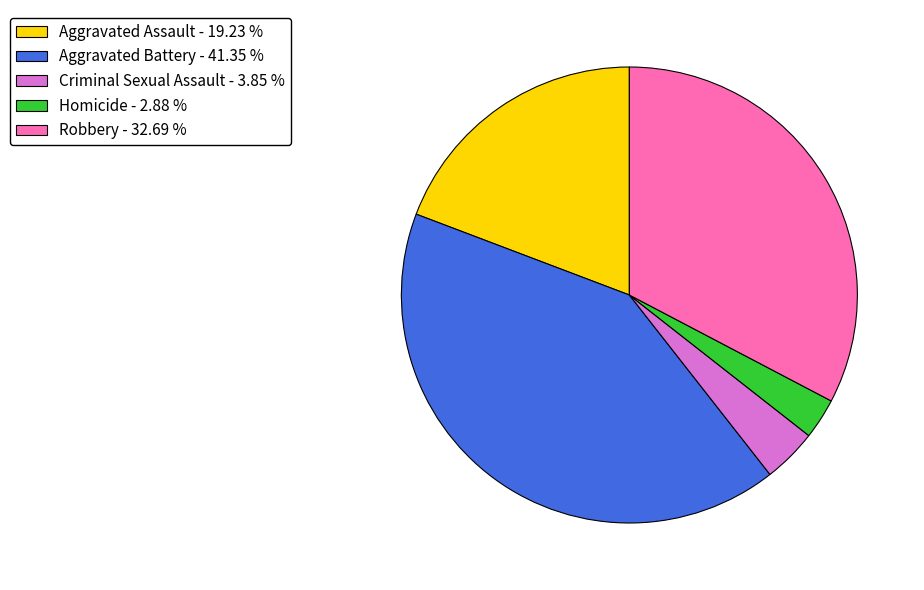

What is the ratio of the value at Criminal Sexual Assault to the value at Aggravated Assault?

0.2